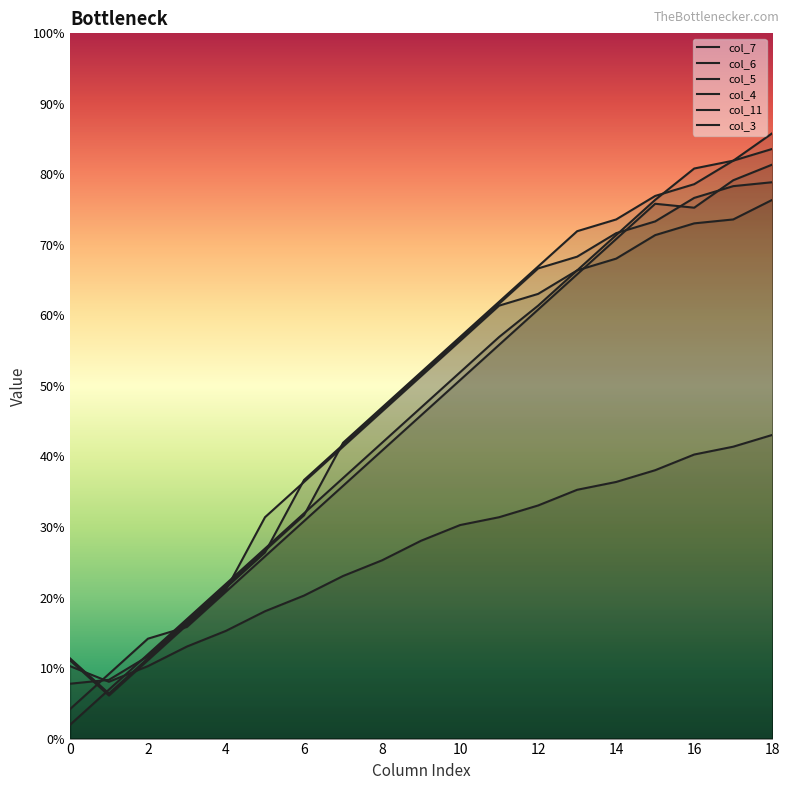

What is the label of the 1st point from the right?

18